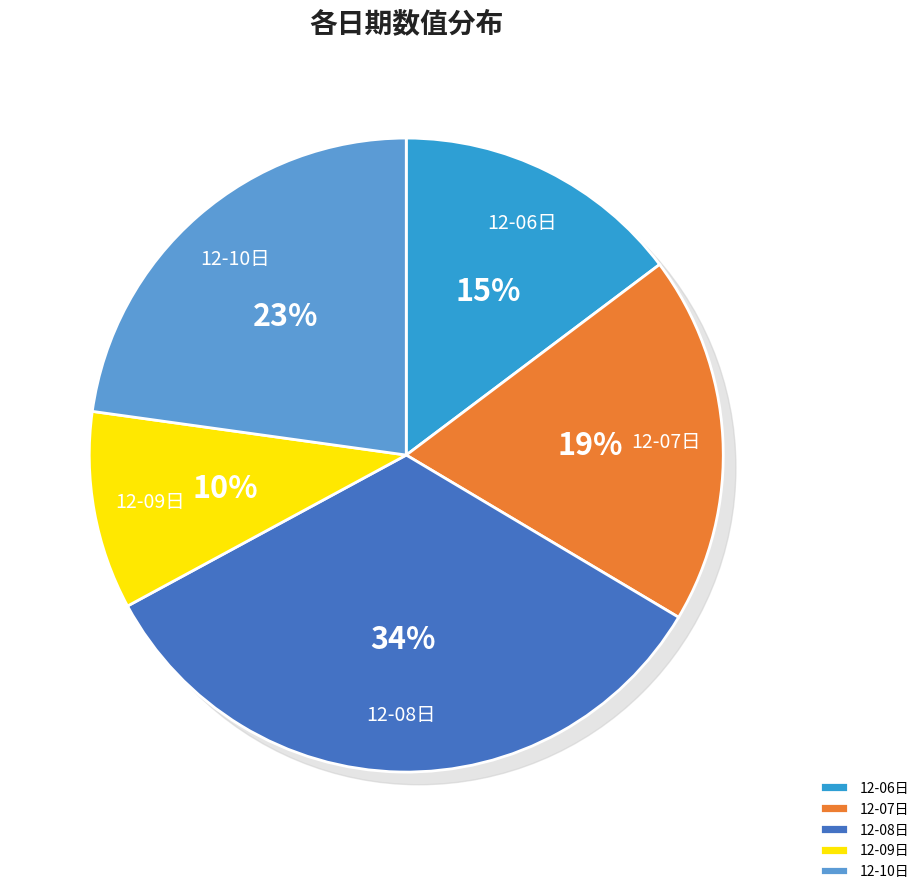

Is there any slice that represents more than half of the pie?

No